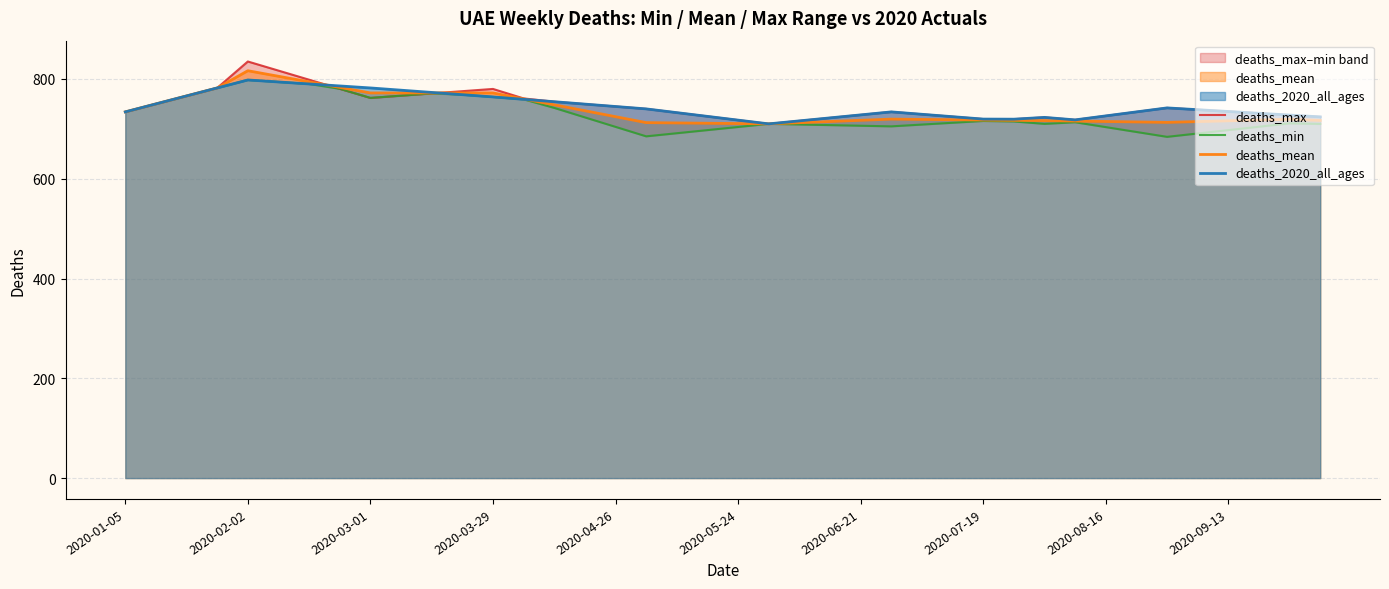

How many data points does each series have?

40